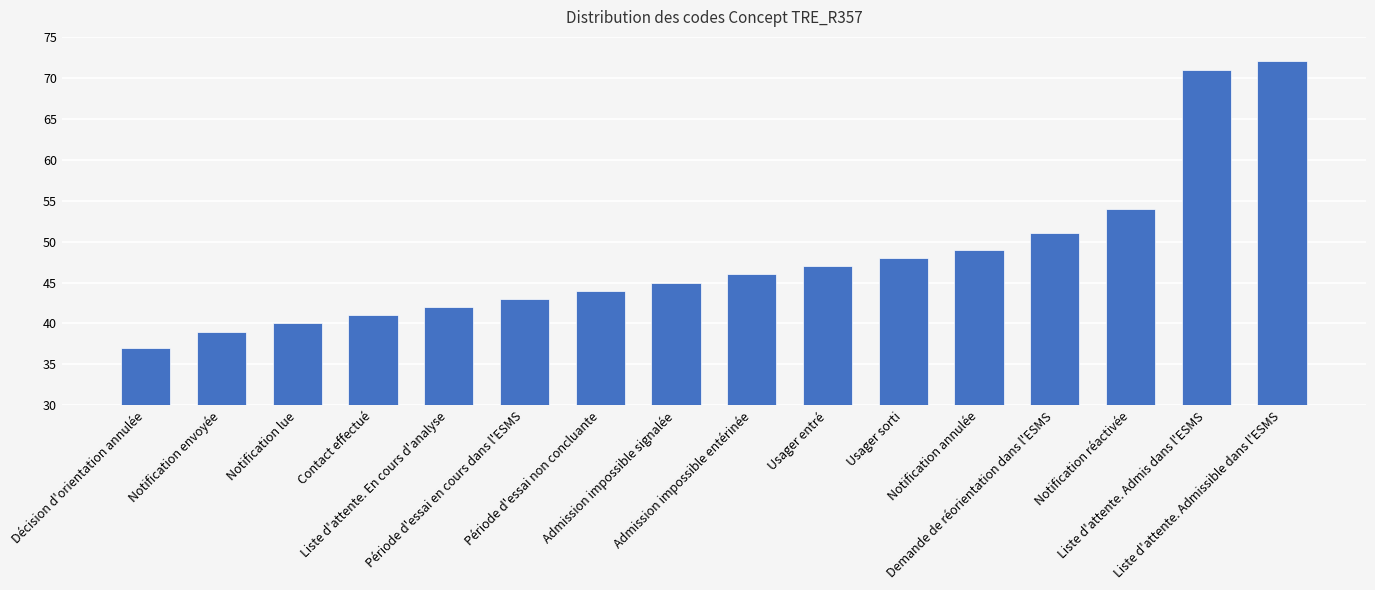

Does the chart contain stacked bars?

No